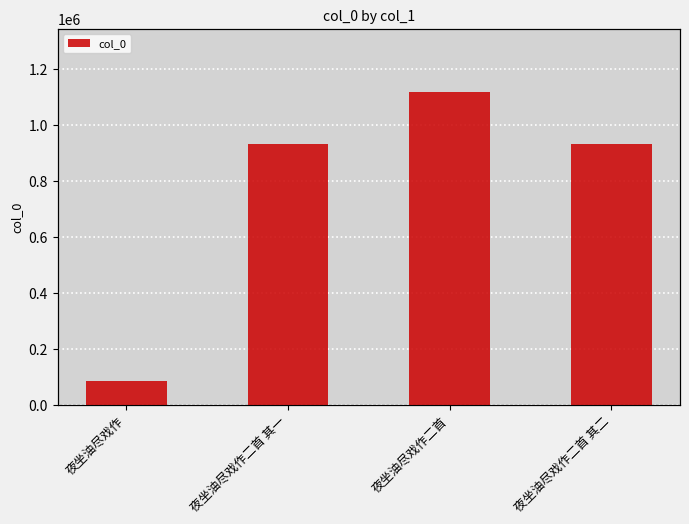

How many bars are there in total?

4